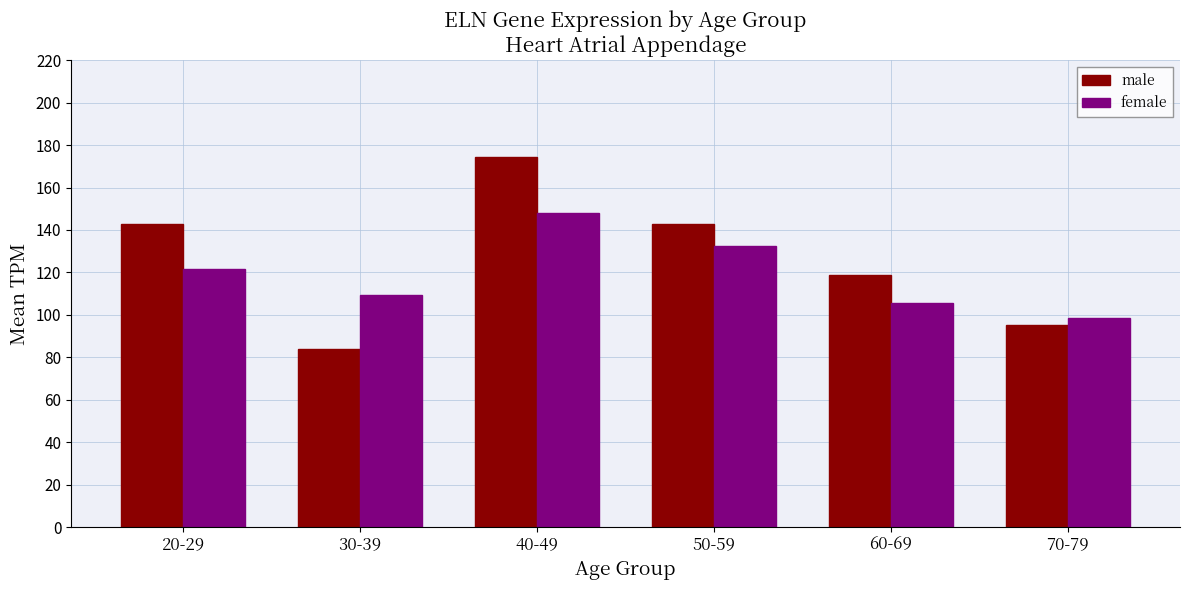

Which series has the widest spread of values?

male